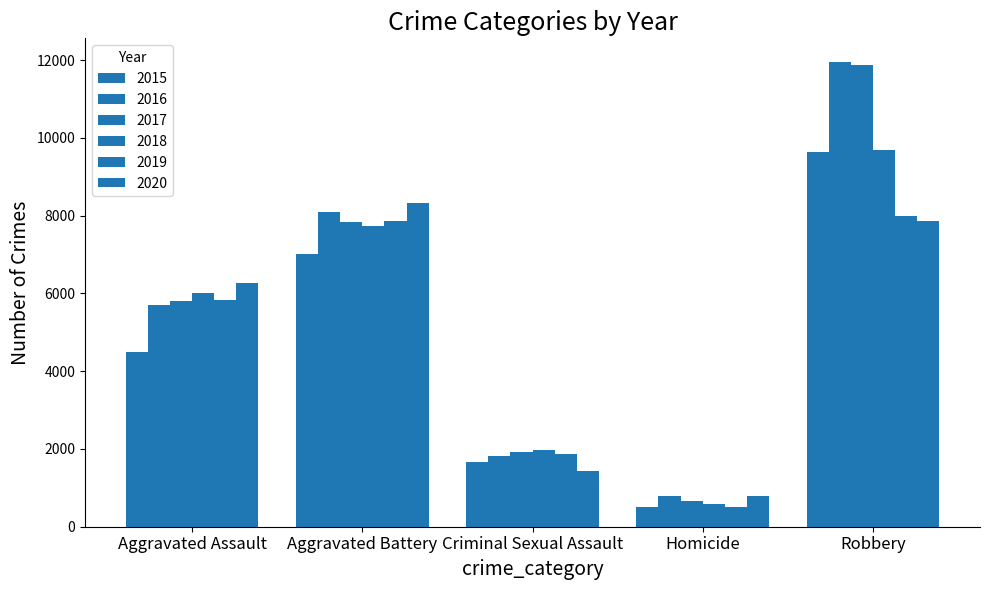

At which label does 2015 first exceed 4480?

Aggravated Battery